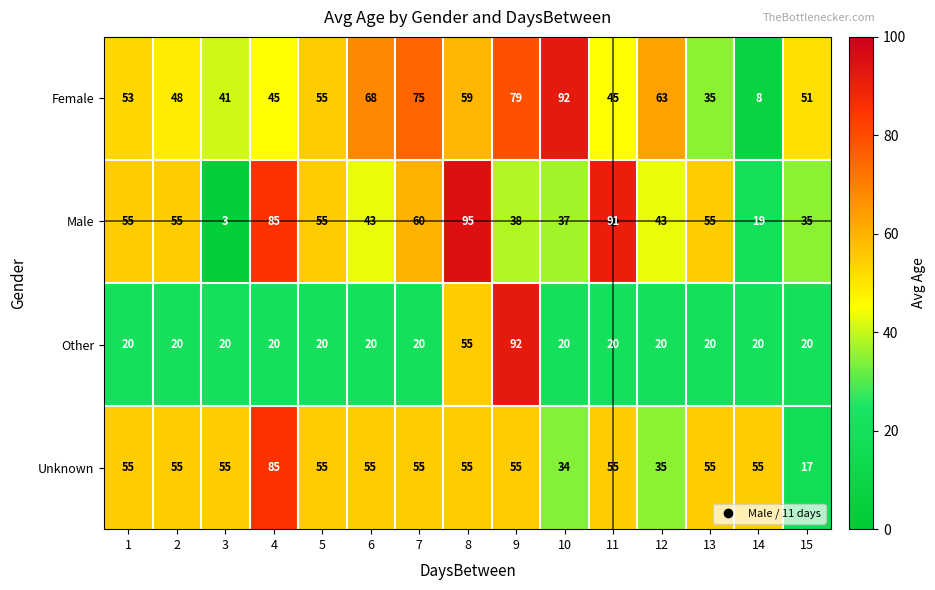

Where is Female nearest to the value 50?

15